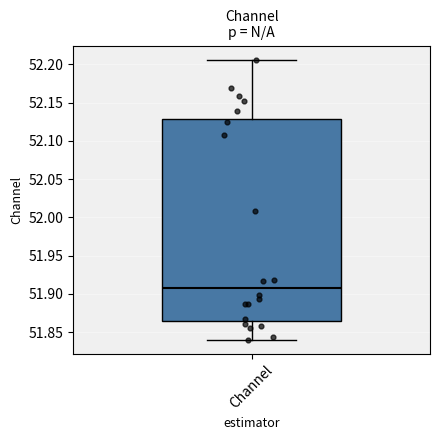

Where does the lower whisker of the box for Channel end on the y-axis? The values are not printed on the chart, so give them approximately, as read against the axis.

51.840